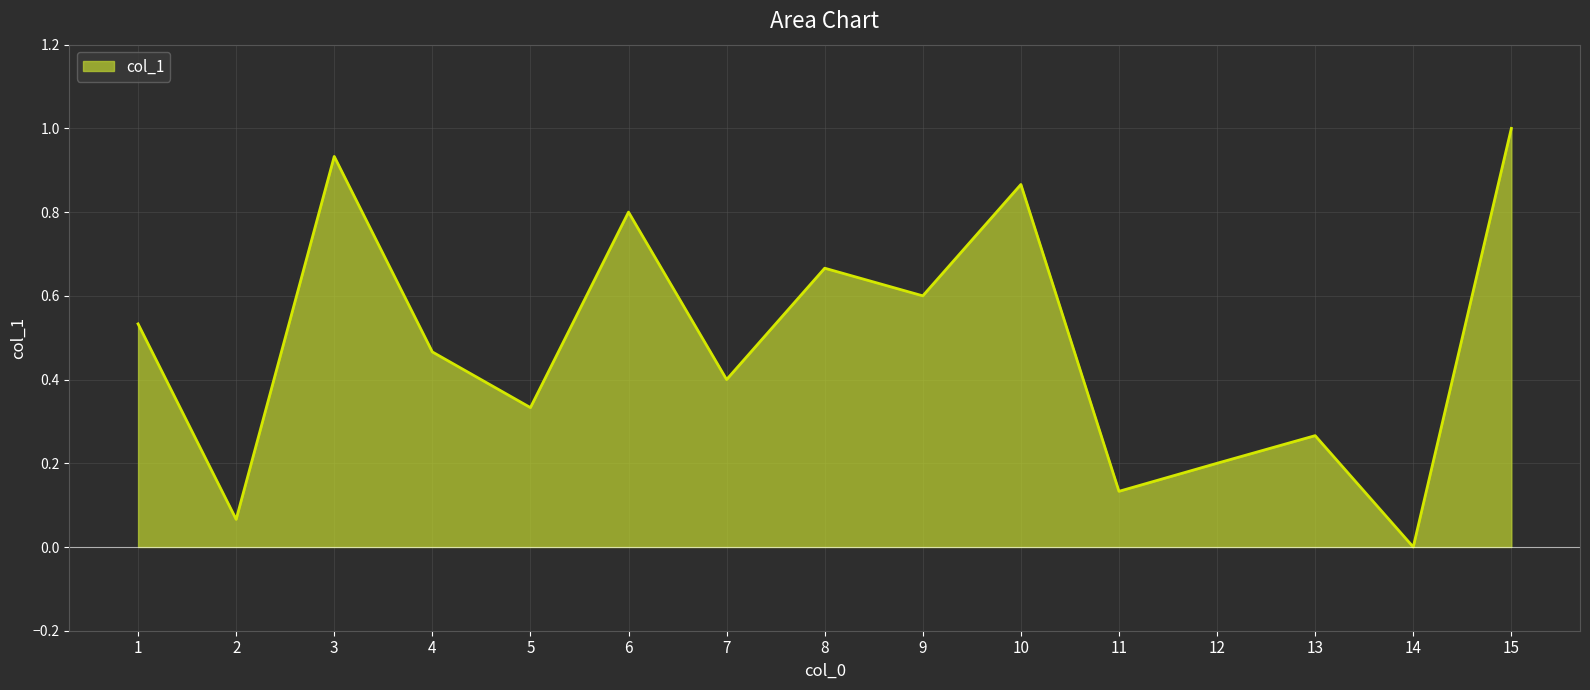

Rank the categories by value from highest to lowest.

15, 3, 10, 6, 8, 9, 1, 4, 7, 5, 13, 12, 11, 2, 14